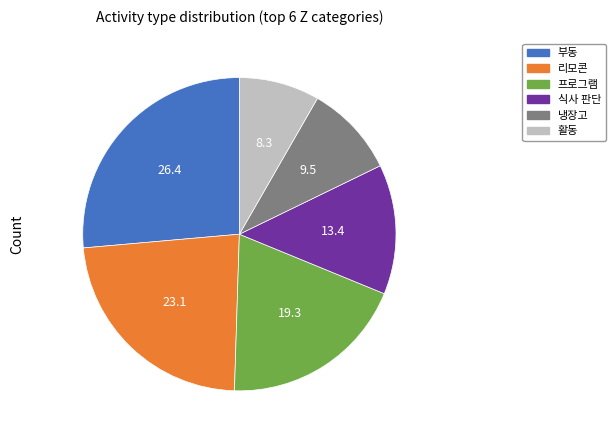

Combined, do 활동 and 프로그램 account for over 50%?

No